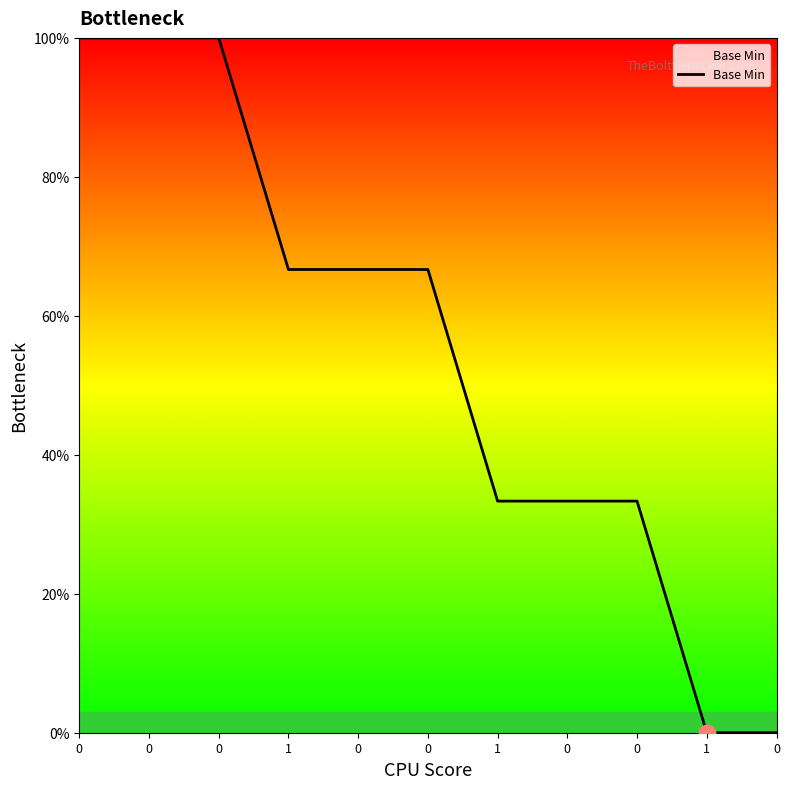

Rank the categories by value from highest to lowest.

0, 0, 0, 1, 0, 0, 1, 0, 0, 1, 0